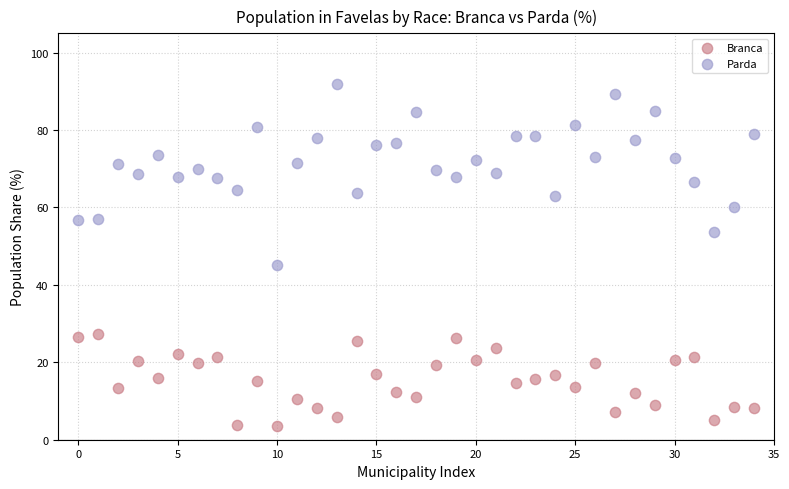

Across all series, what Y value is closest to 47?

45.1